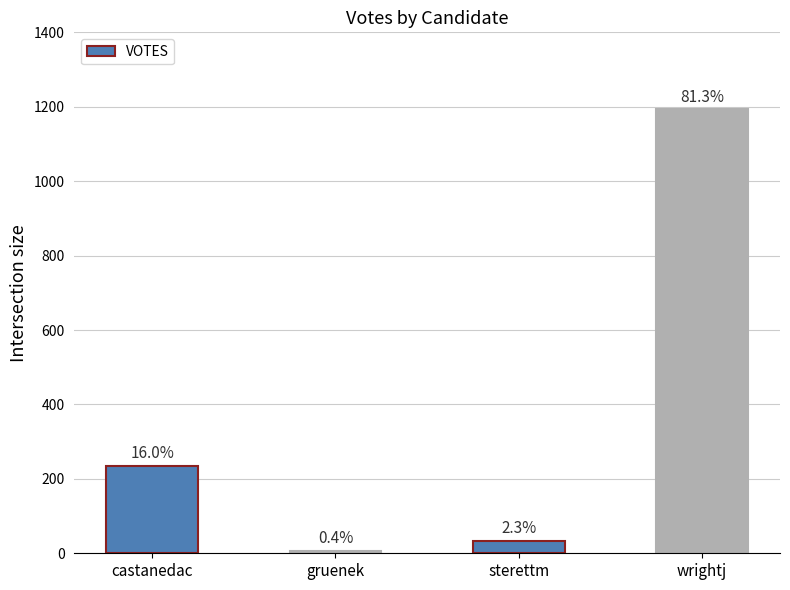

Are the bars horizontal?

No